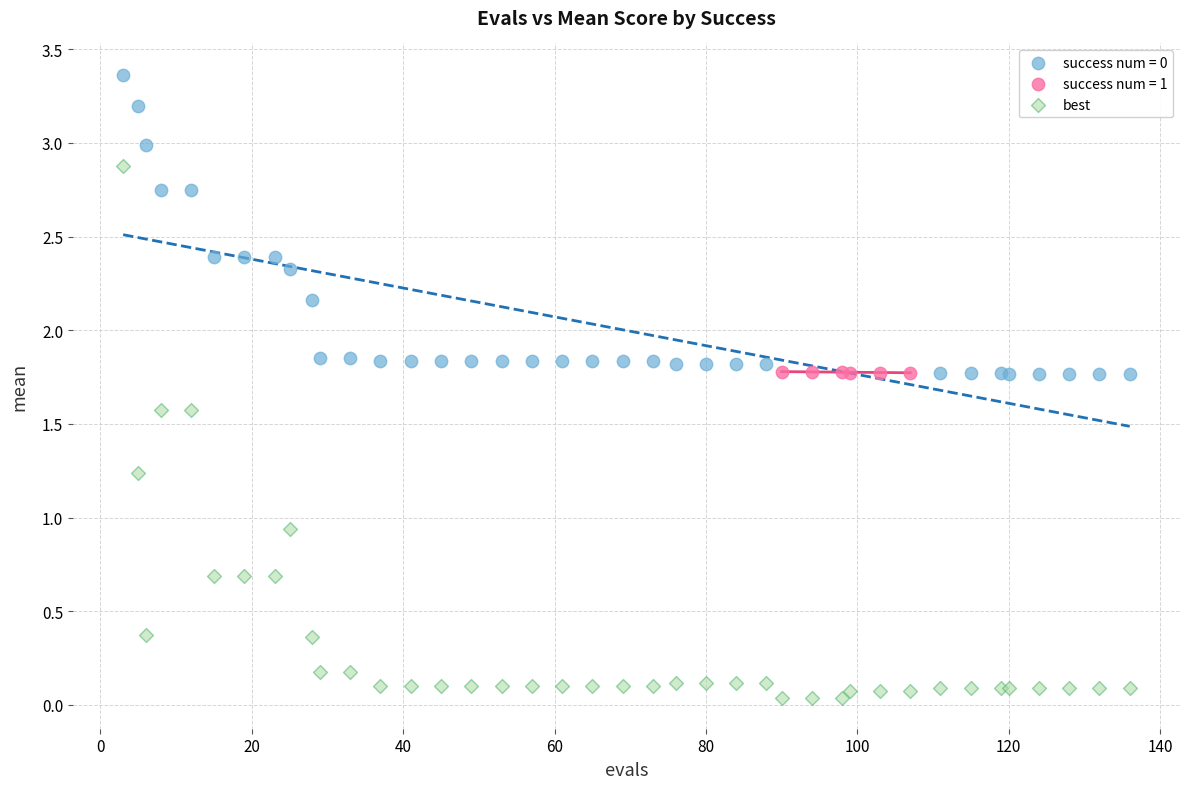

Which series has the widest spread of Y values?

best